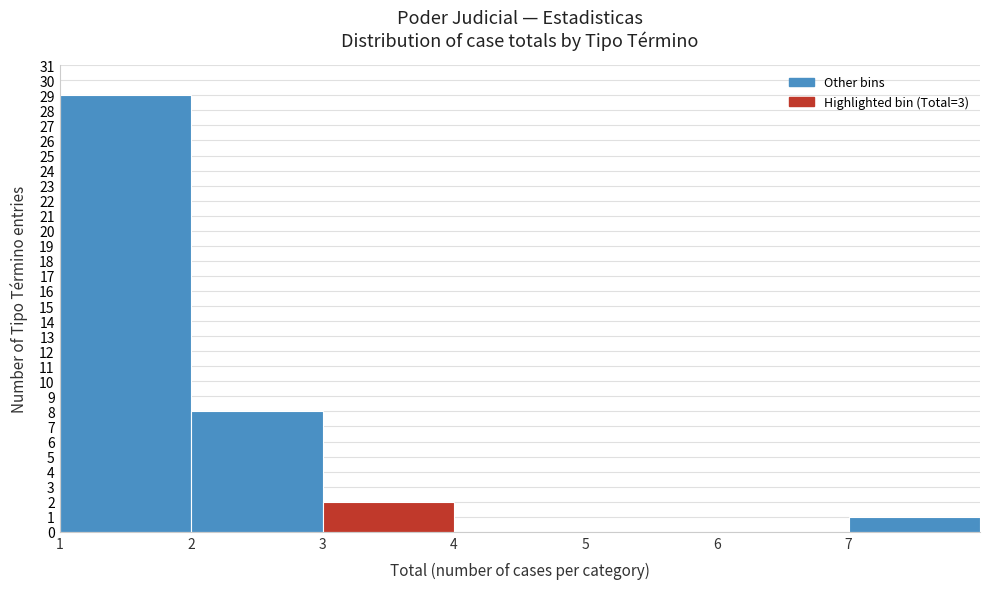

What is the height of the bar covering 2 to 3 on the x-axis? The values are not printed on the chart, so give them approximately, as read against the axis.

8